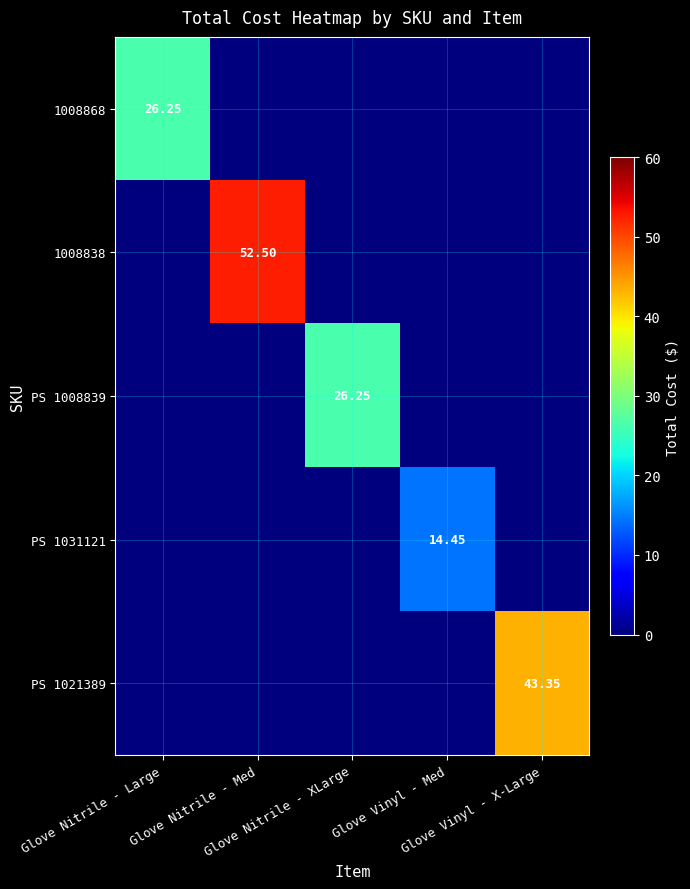

At which label is PS 1021389 closest to 21?

Glove Nitrile - Large